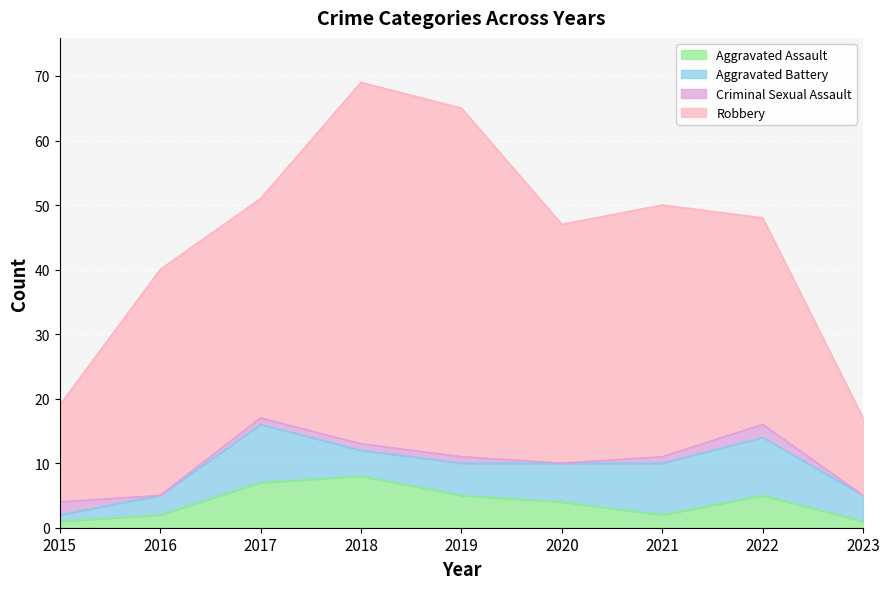

What is the highest value of the Aggravated Assault series?

8